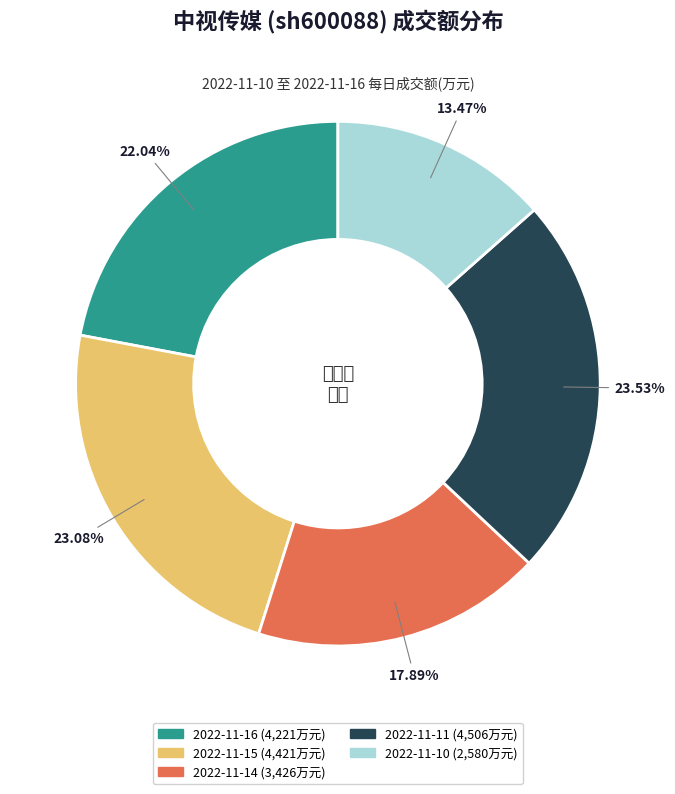

Count the number of slices in the pie.

5